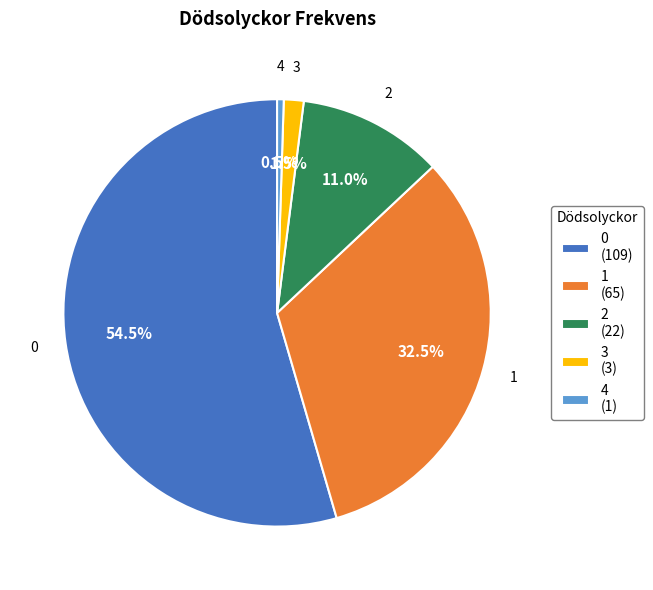

Which category has the smallest portion of the pie?

4 (1)